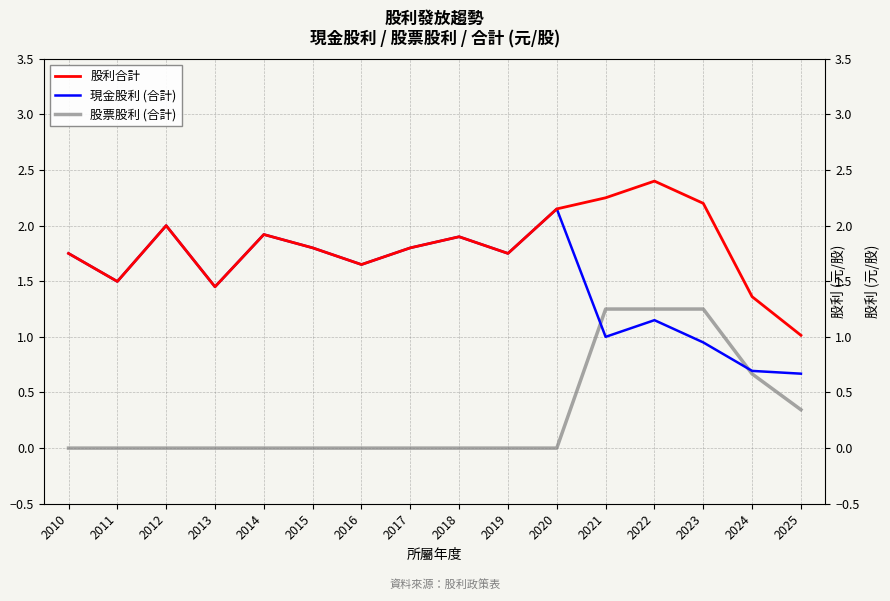

Where is 股票股利 (合計) nearest to the value 0?

2010